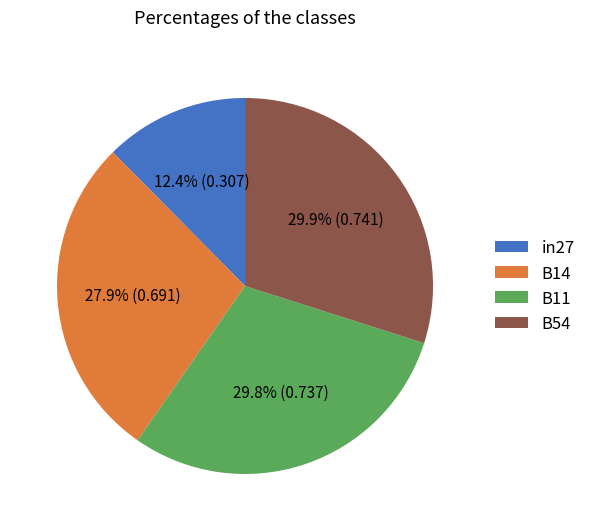

Does any single category account for the majority?

No